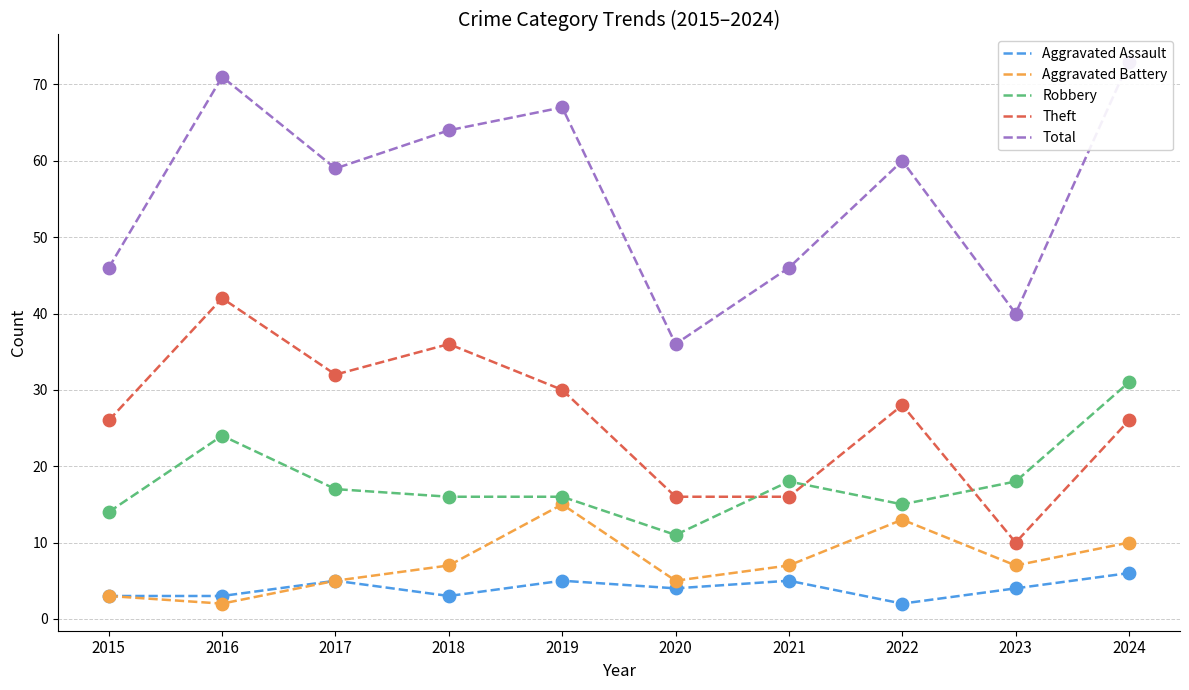

Which series contains the lowest Y value?

Aggravated Assault